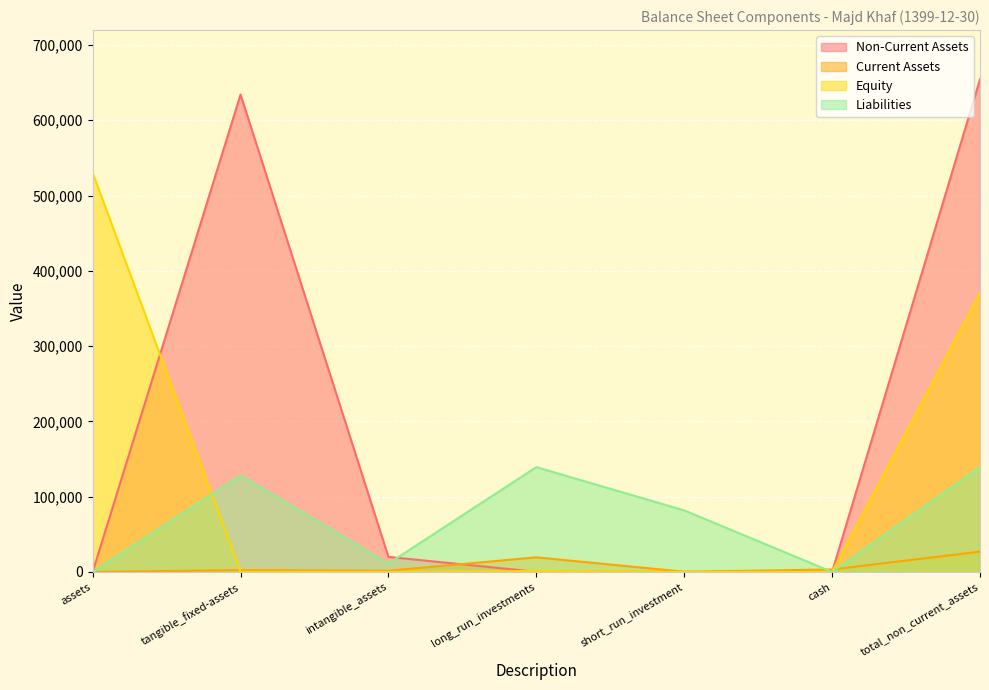

What is the difference between the maximum and second lowest values in the Current Assets series?

26680